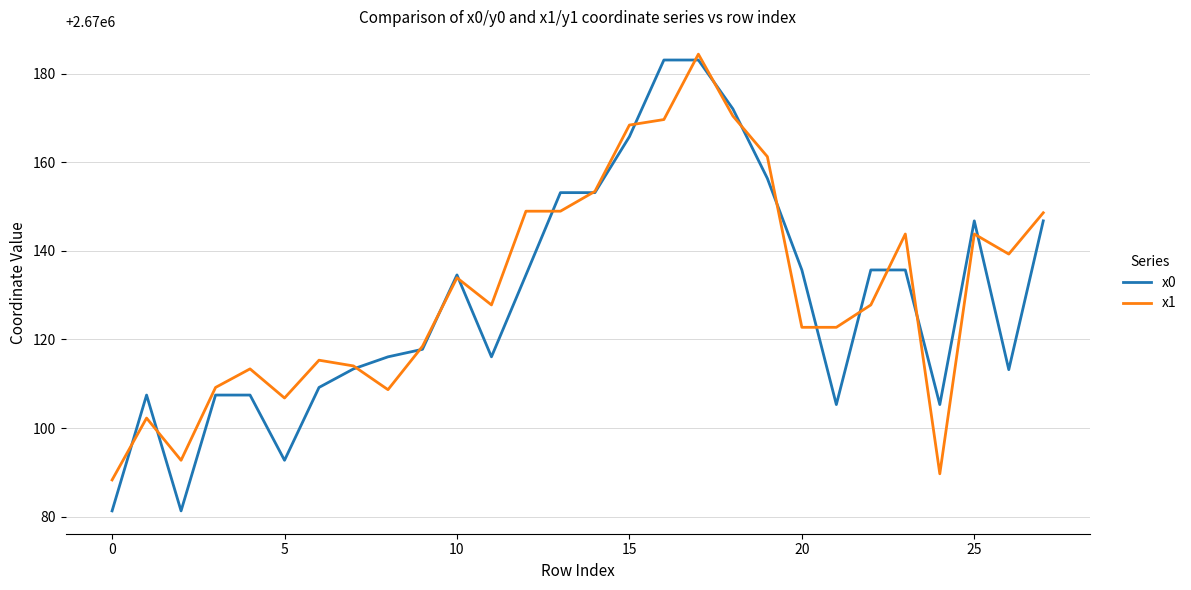

Which series ends up on top after the final intersection of x1 and x0?

x1